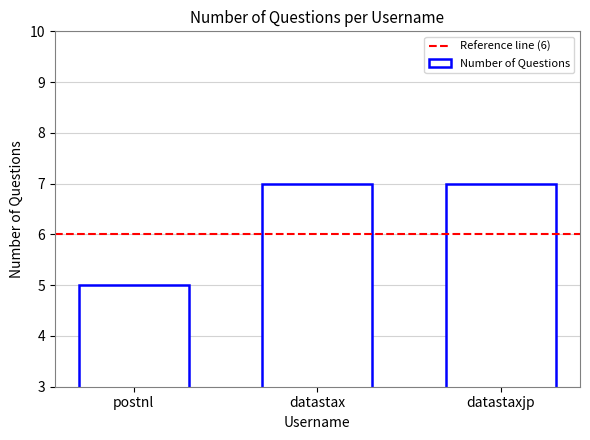

Between datastax and postnl, which is larger?

datastax